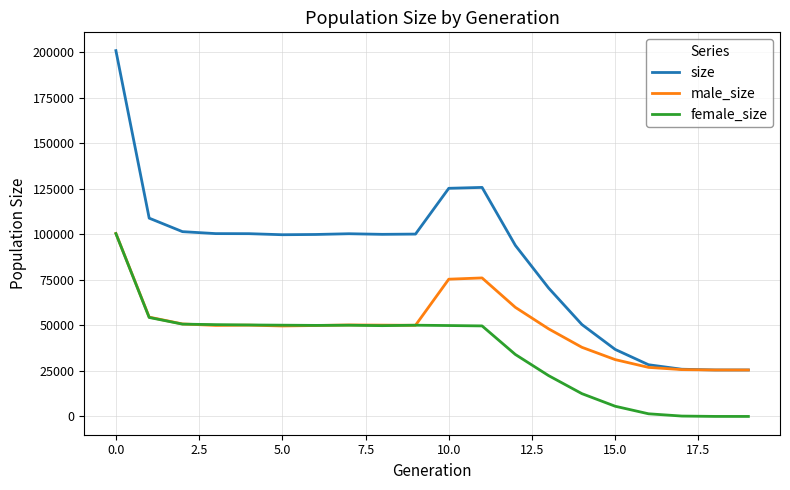

Which series has the widest spread of values?

size